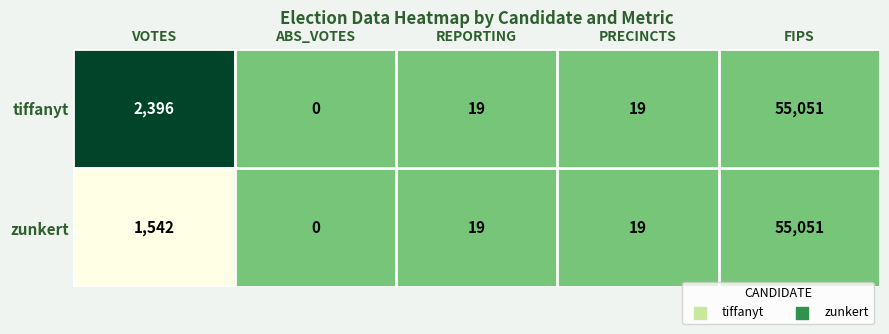

Which series has the largest total across all categories?

tiffanyt